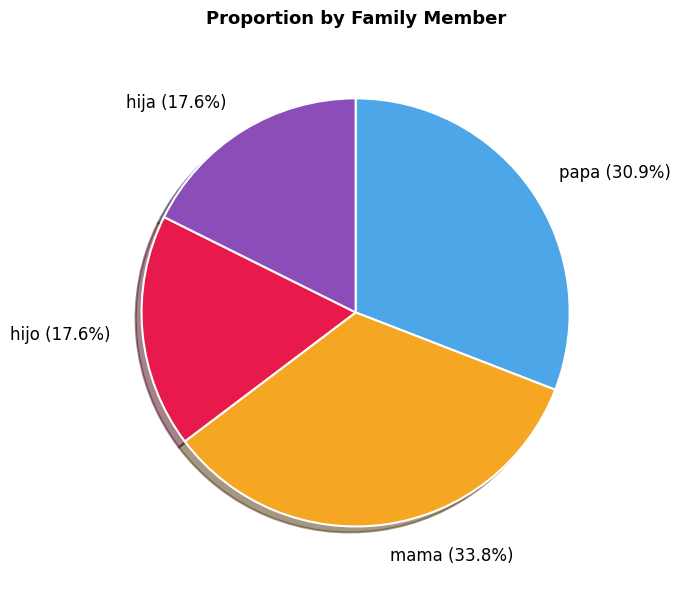

Does hija represent more than half of the total?

No